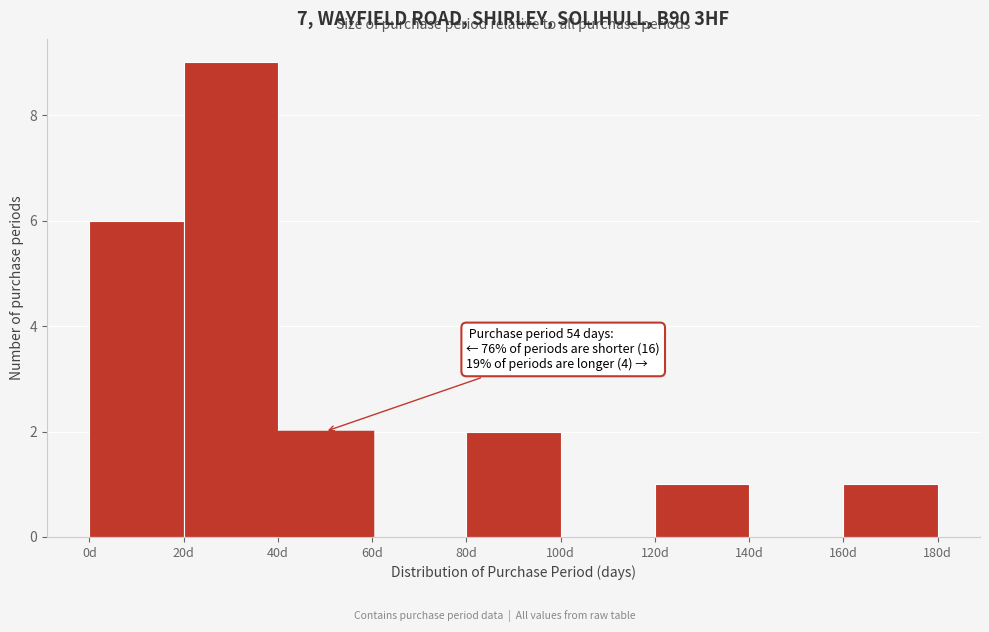

Over which range of the x-axis is the bar tallest?

20 to 40